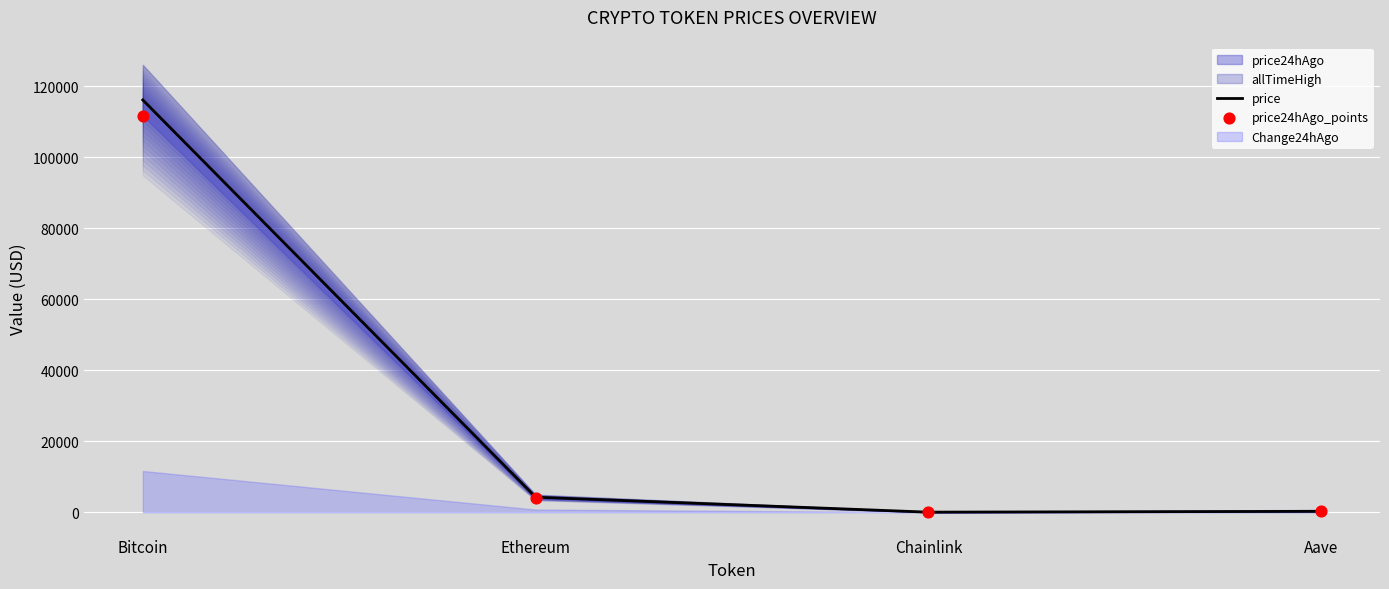

Which series has the largest total across all categories?

price